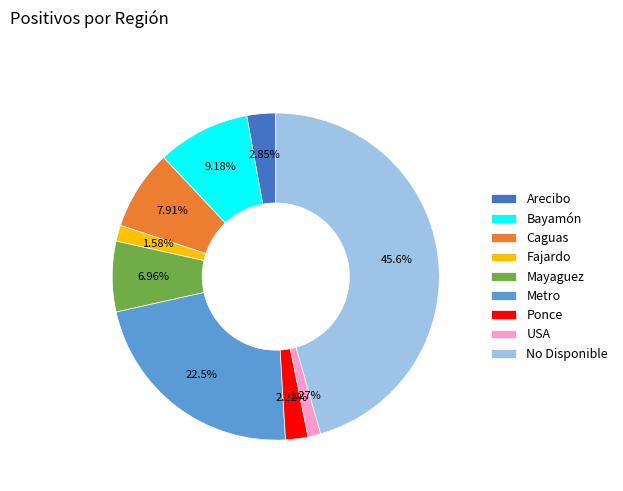

What is the ratio of the value at Bayamón to the value at Metro?

0.4